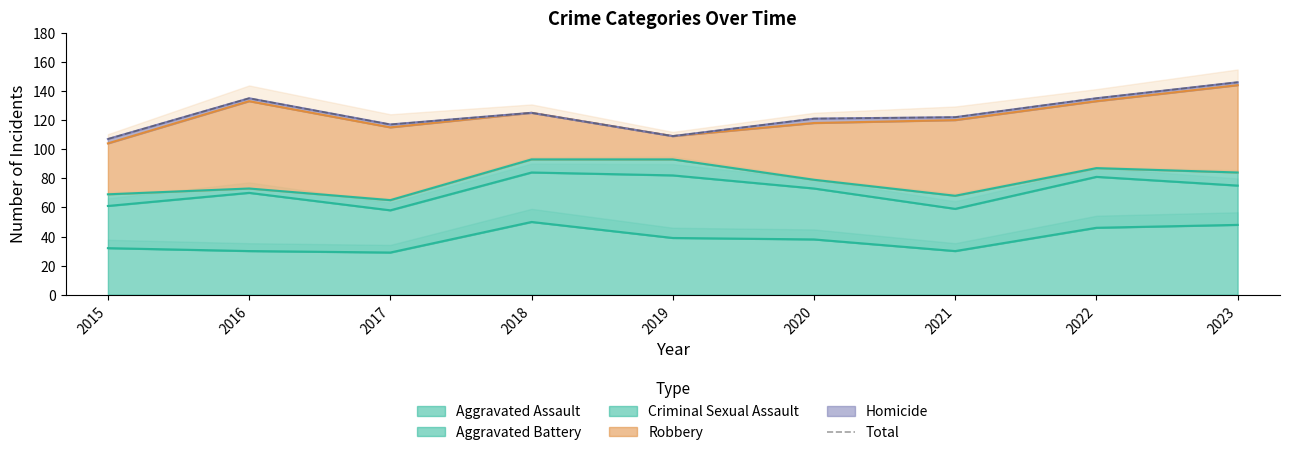

Which category has the highest value across all series?

2023